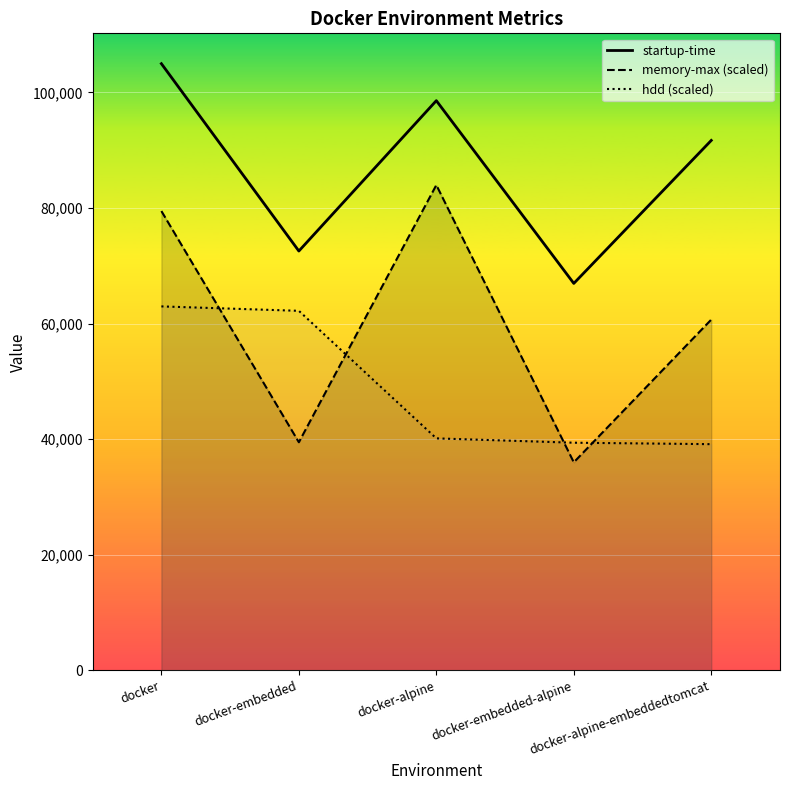

Reading right to left, extract all data points from this chart.

startup-time: 91709.0	66970.0	98588.0	72570.0	104987.0
memory-max (scaled): 60709.2	36013.9	83989.6	39486.7	79487.9
hdd (scaled): 39155.8	39406.7	40159.4	62226.9	62992.2